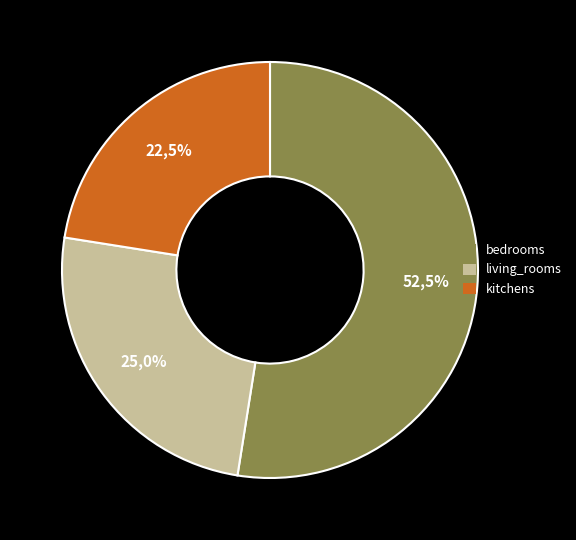

To the nearest percent, what is the difference between the largest and smallest slice percentages?

30%